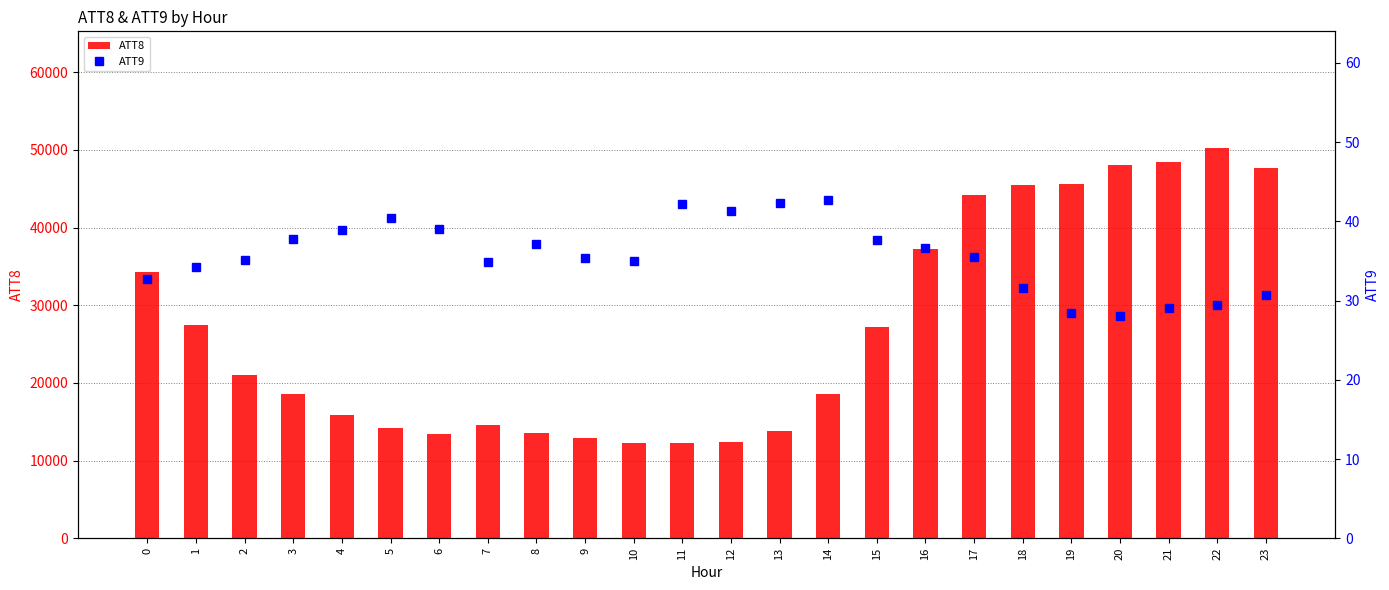

Rank the categories by ATT8 value from lowest to highest.

10, 11, 12, 9, 6, 8, 13, 5, 7, 4, 3, 14, 2, 15, 1, 0, 16, 17, 18, 19, 23, 20, 21, 22